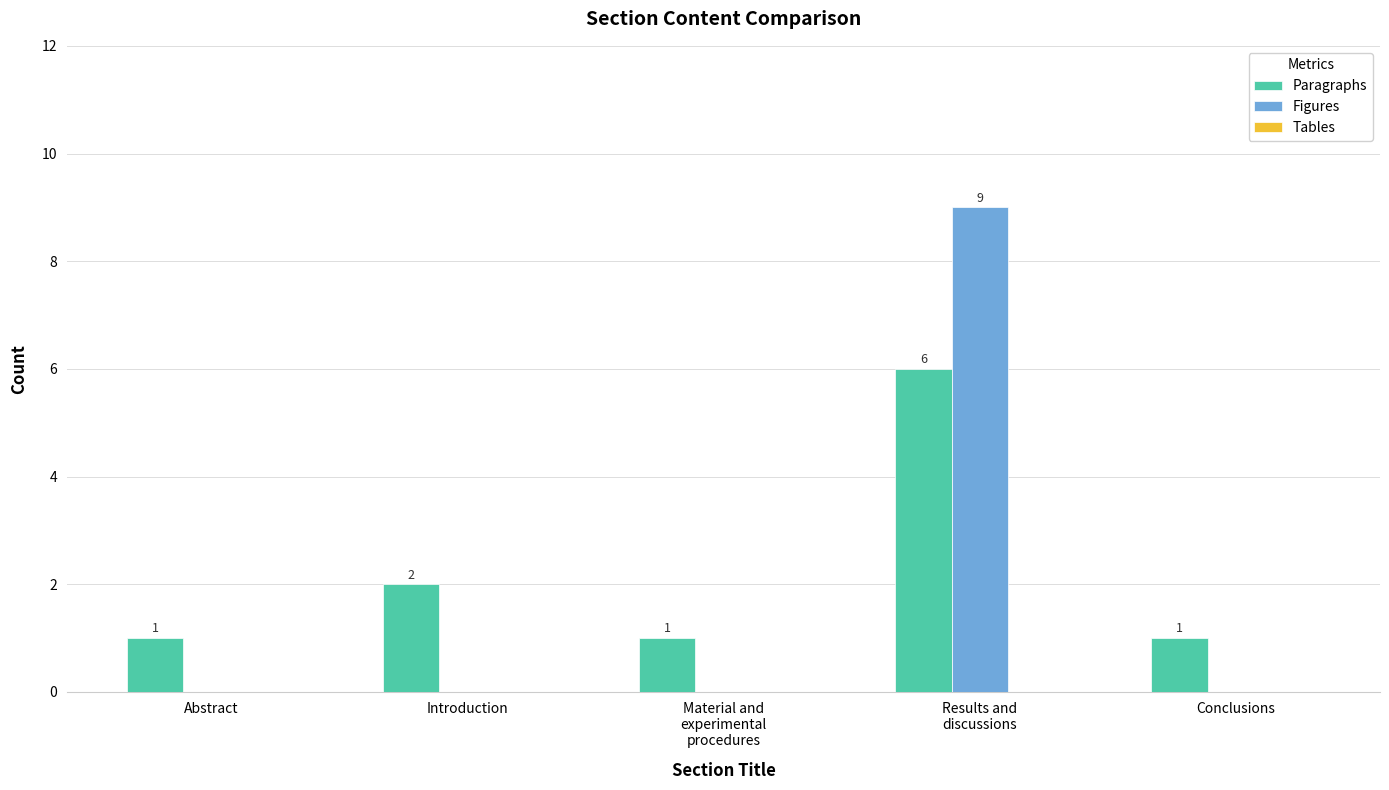

What is the highest value of the Paragraphs series?

6